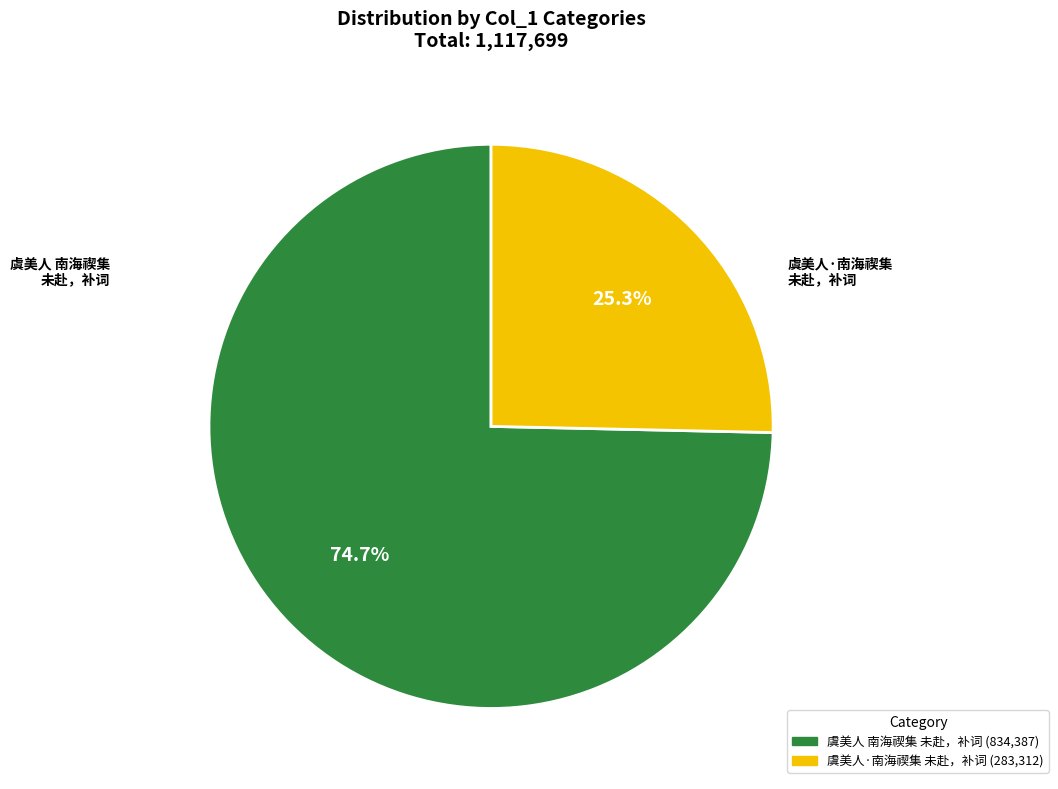

Which slice represents more than half of the pie?

虞美人 南海禊集 未赴，补词